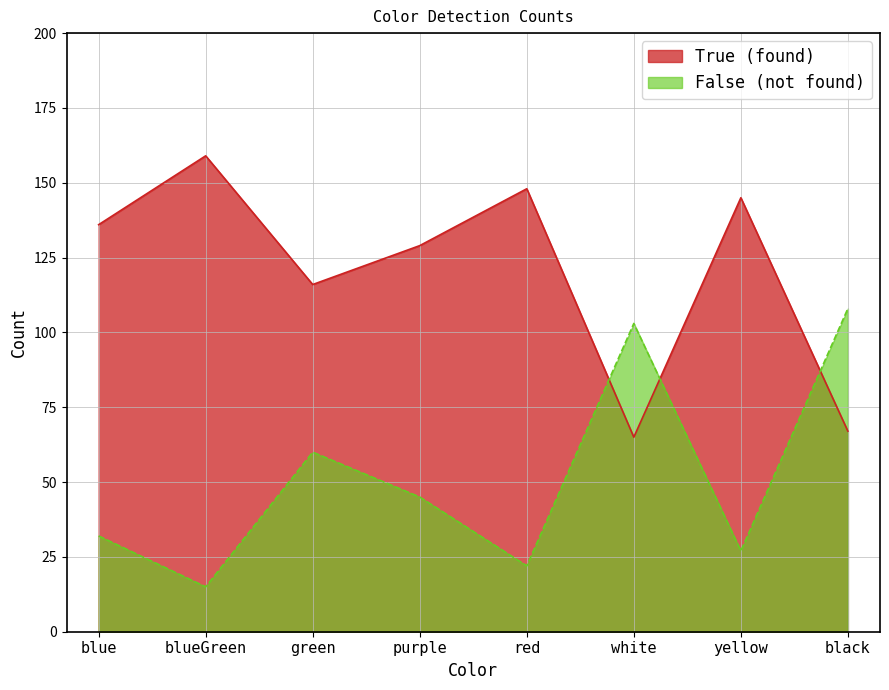

True or false: True (found) and False (not found) intersect in this chart.

True